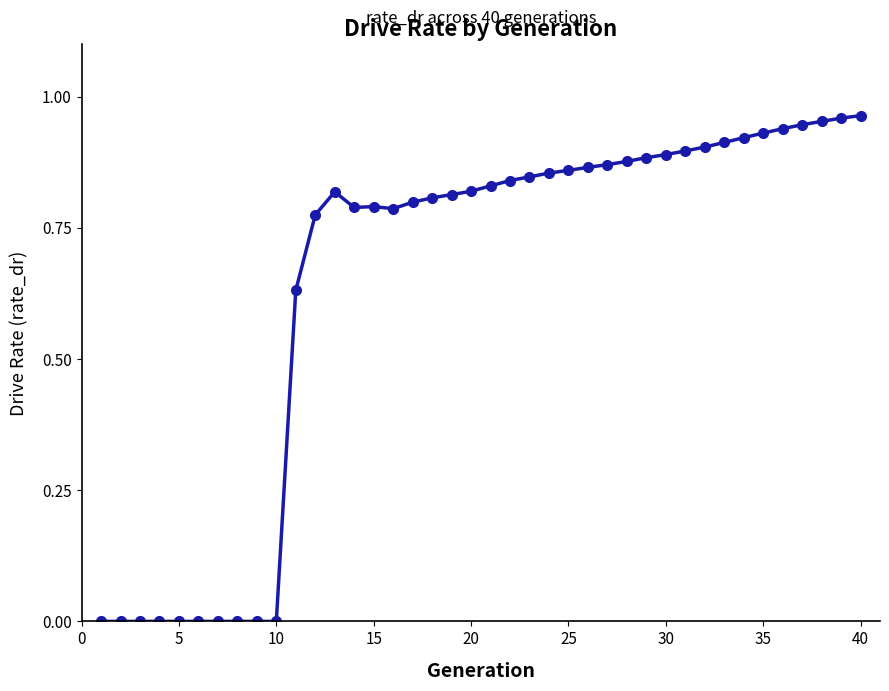

True or false: the data has more than 0 interior local peaks.

True